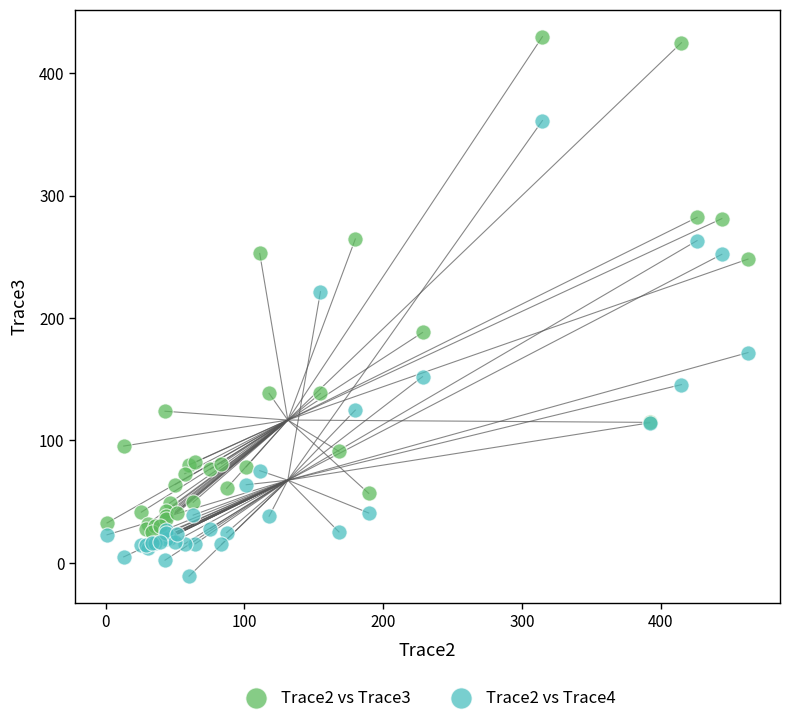

Which series contains the lowest Y value?

Trace2 vs Trace4